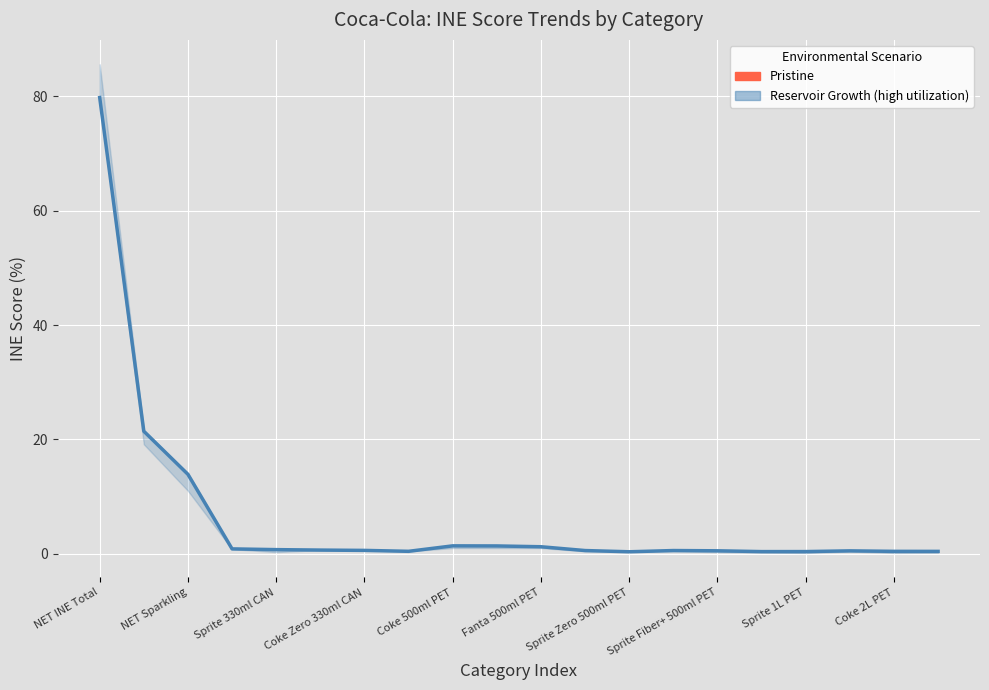

What position from the right is 13?

7